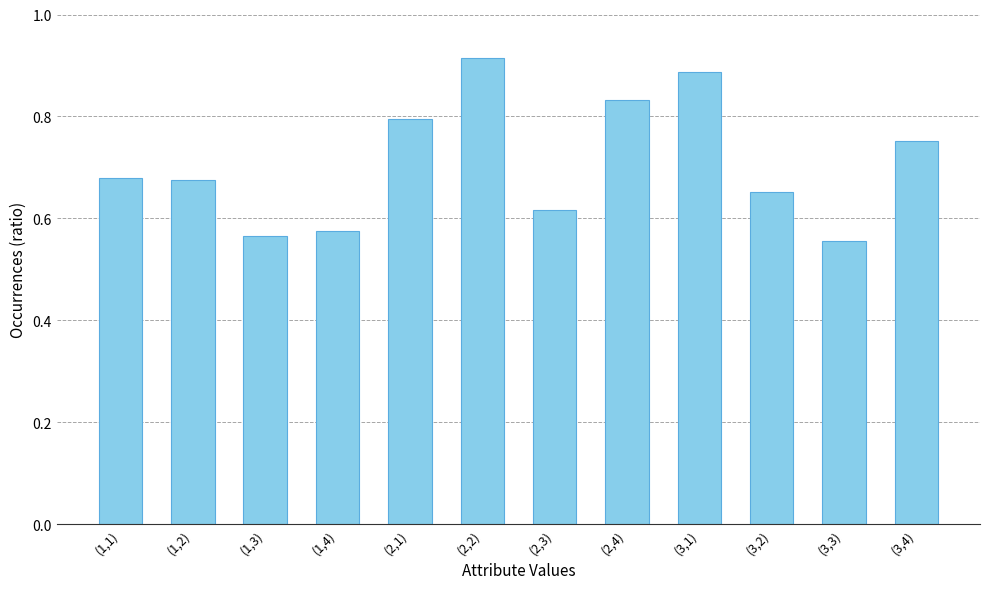

Is it true that the value at (1,4) is 1.0?

False